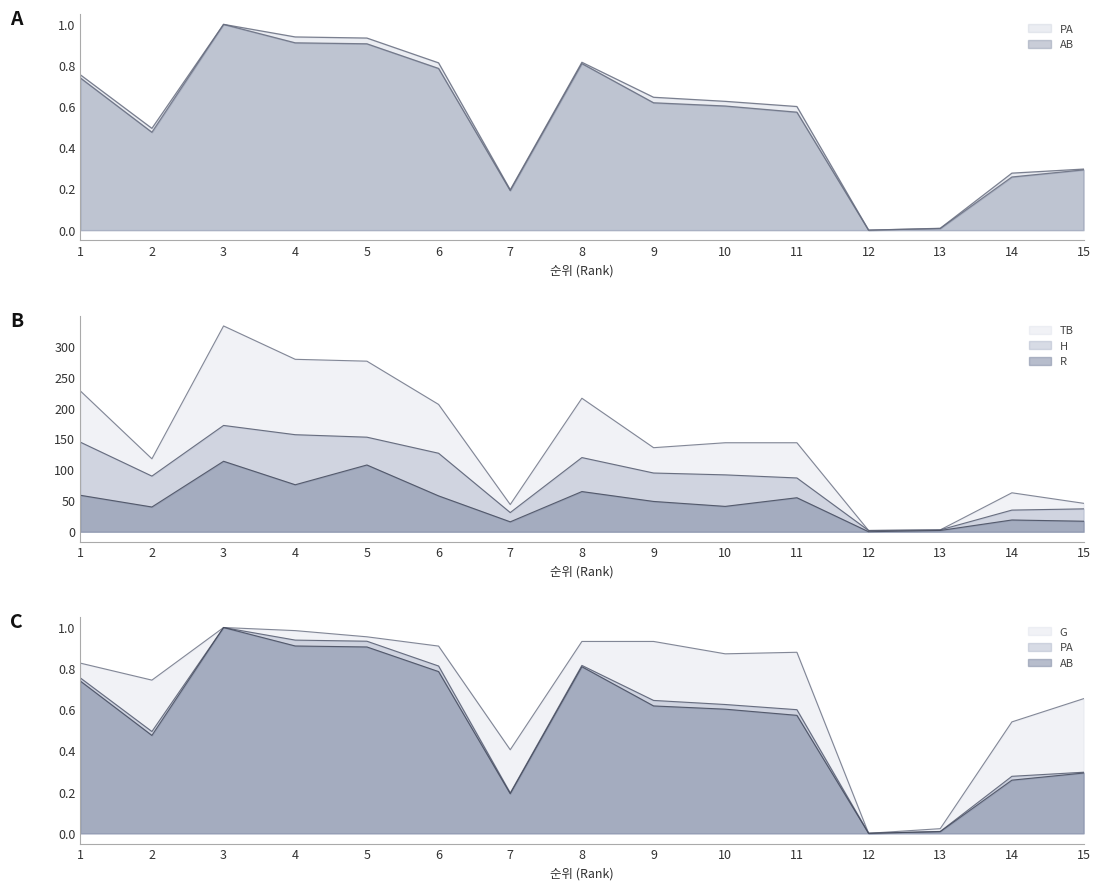

Reading right to left, transcribe all the data shown in this chart.

PA: 15=0.3	14=0.3	13=0.0	12=0.0	11=0.6	10=0.6	9=0.6	8=0.8	7=0.2	6=0.8	5=0.9	4=0.9	3=1.0	2=0.5	1=0.7
AB: 15=0.3	14=0.3	13=0.0	12=0.0	11=0.6	10=0.6	9=0.6	8=0.8	7=0.2	6=0.8	5=0.9	4=0.9	3=1.0	2=0.5	1=0.8
TB: 15=46.0	14=63.0	13=3.0	12=2.0	11=144.0	10=144.0	9=136.0	8=216.0	7=44.0	6=206.0	5=276.0	4=279.0	3=333.0	2=118.0	1=228.0
H: 15=37.0	14=35.0	13=3.0	12=2.0	11=87.0	10=92.0	9=95.0	8=120.0	7=31.0	6=127.0	5=153.0	4=157.0	3=172.0	2=90.0	1=145.0
R: 15=17.0	14=19.0	13=2.0	12=0.0	11=55.0	10=41.0	9=49.0	8=65.0	7=16.0	6=58.0	5=108.0	4=76.0	3=114.0	2=40.0	1=59.0
G: 15=0.7	14=0.5	13=0.0	12=0.0	11=0.9	10=0.9	9=0.9	8=0.9	7=0.4	6=0.9	5=1.0	4=1.0	3=1.0	2=0.7	1=0.8